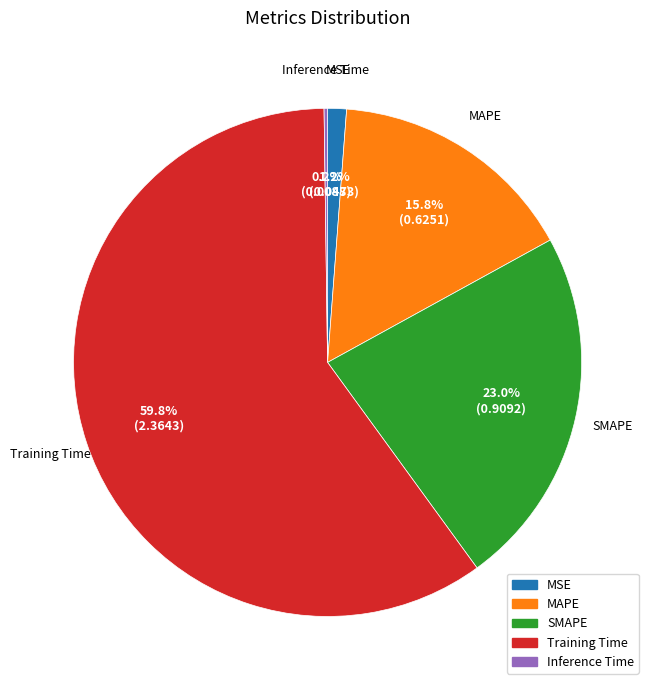

Does SMAPE account for over 50% of the chart?

No